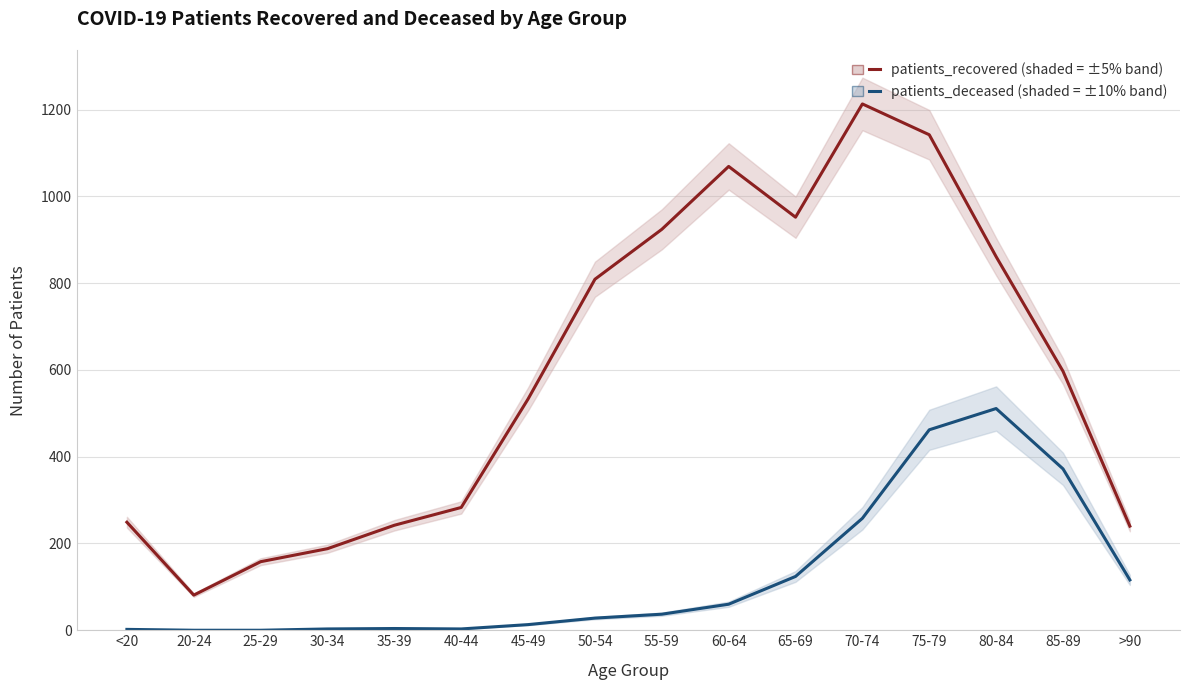

True or false: patients_deceased and patients_recovered intersect in this chart.

False